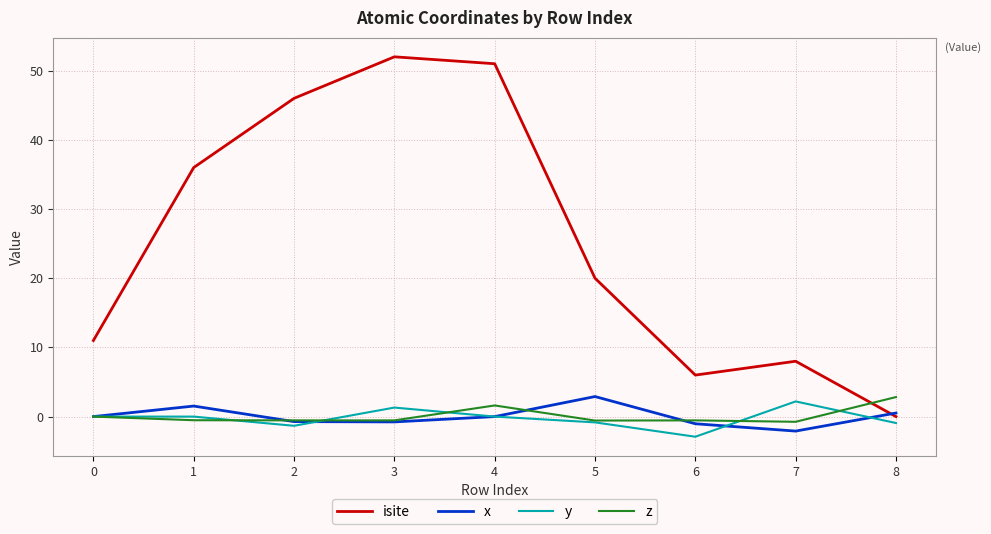

What is the sum of the y values at 7 and 1?

2.2